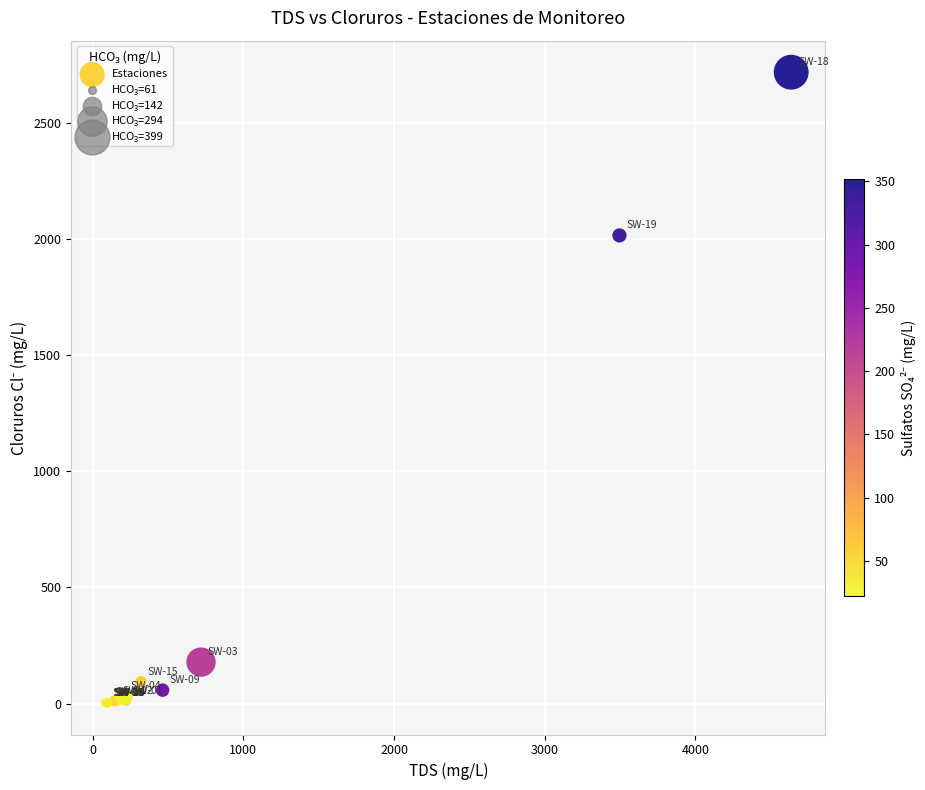

What Y value in the scatter plot is closest to 1360?

2016.0